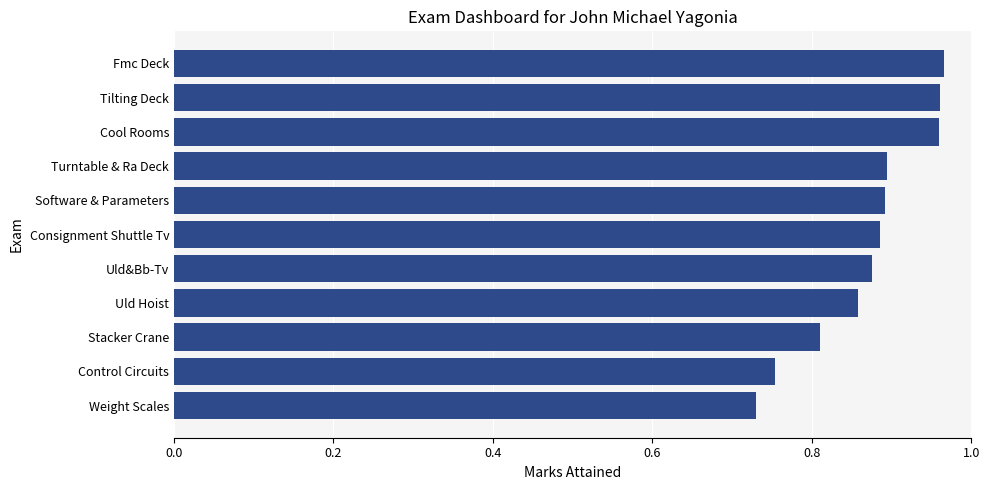

Between Cool Rooms and Turntable & Ra Deck, which is larger?

Cool Rooms